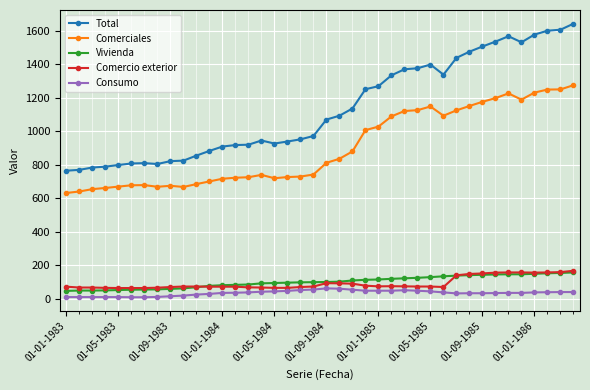

What is the minimum value for Comercio exterior?

65